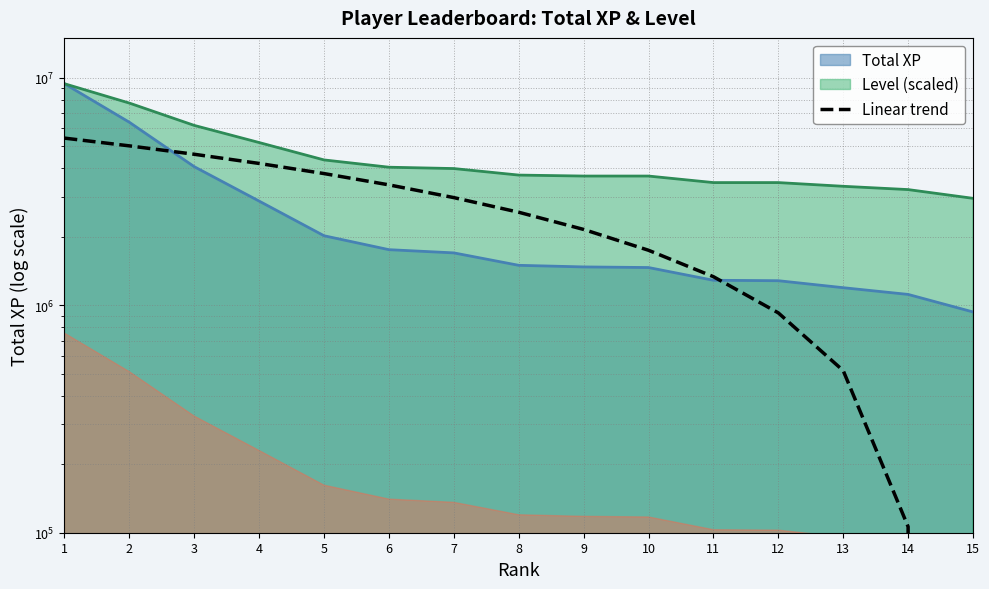

Where does the data first go above 2566452?

1